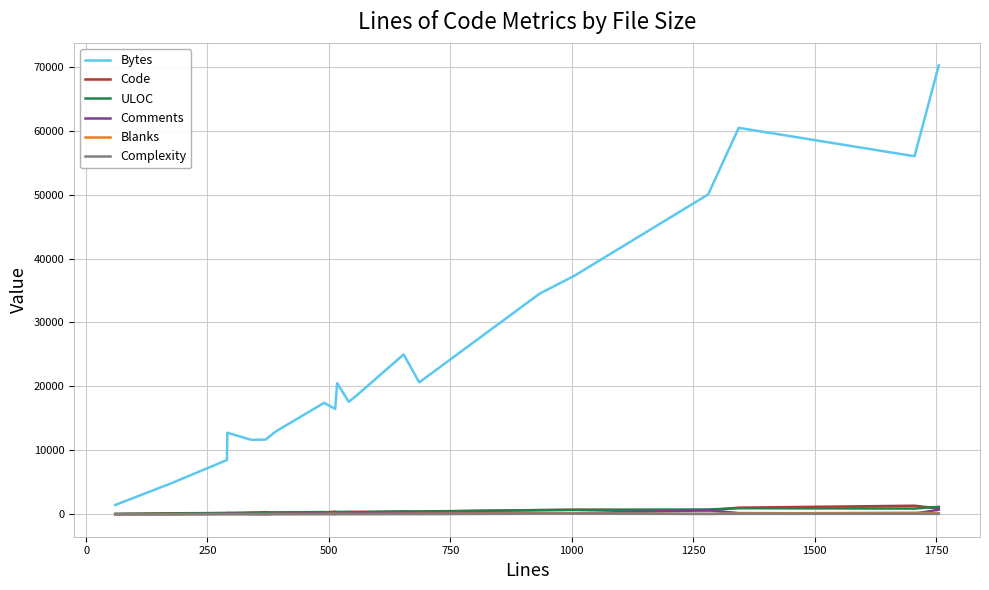

Which series has the largest total across all categories?

Bytes